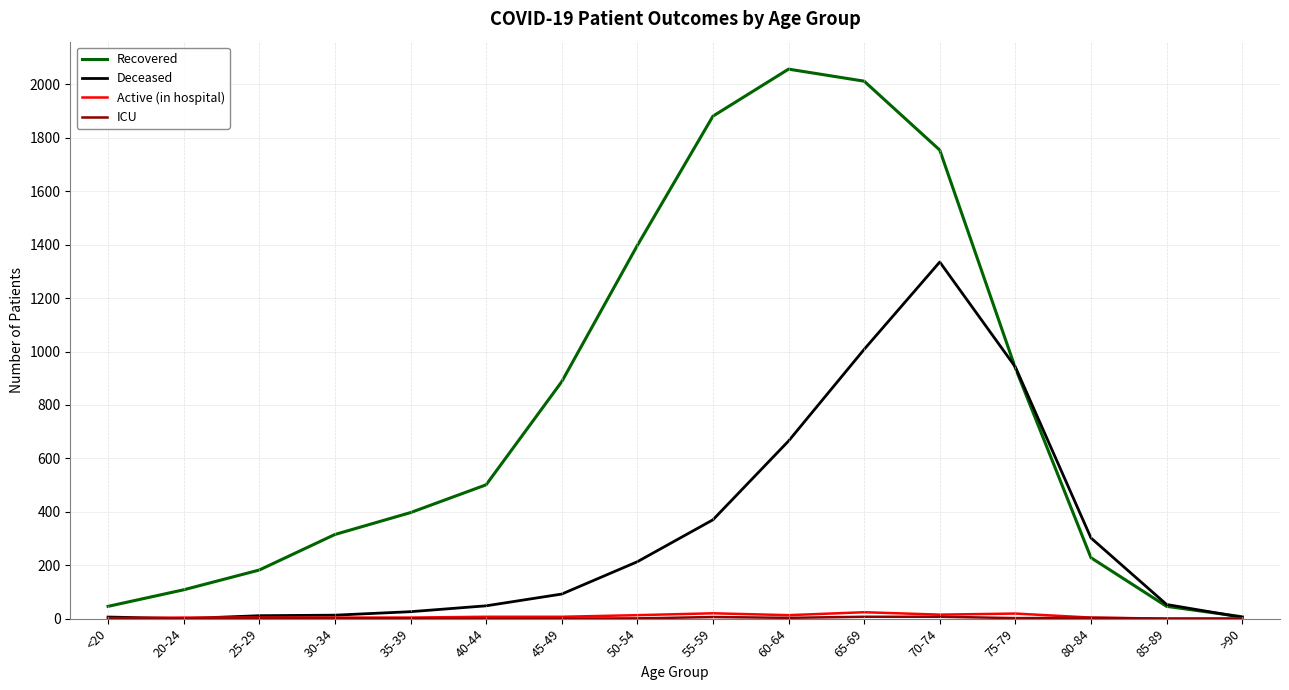

Is this an area chart (filled region under the line)?

No